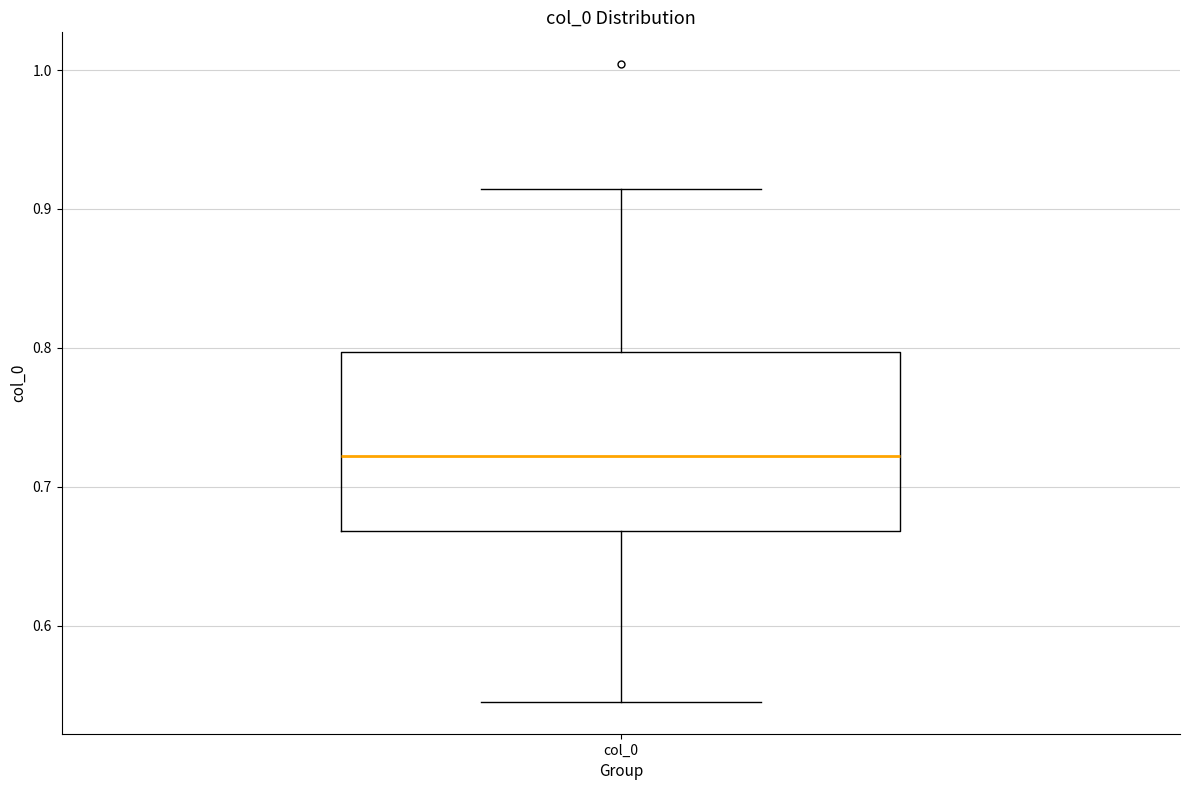

Transcribe this box plot: give where the median line is, the range the box spans, and where the two whiskers end, as read against the y-axis. The values are not printed on the chart, so give them approximately, as read against the axis.

median 0.72, box 0.67 to 0.80, whiskers 0.55 to 0.91